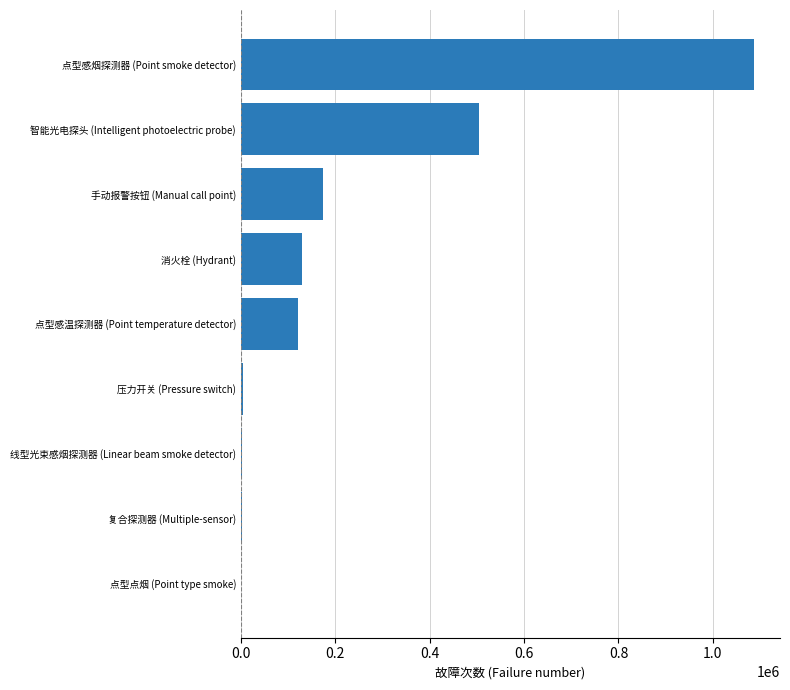

True or false: the data shows 266831 at 手动报警按钮 (Manual call point).

False